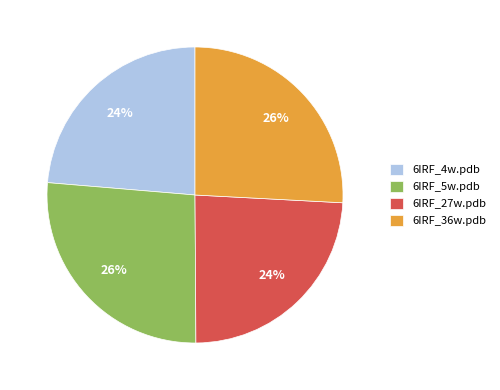

Does 6IRF_5w.pdb represent more than half of the total?

No